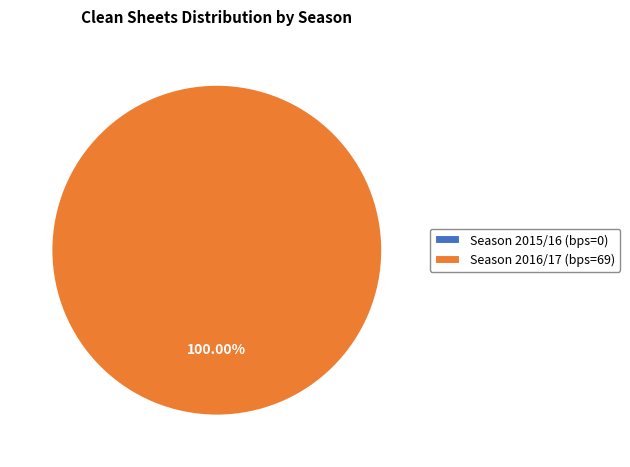

To the nearest percent, what is the combined percentage of Season 2016/17 (bps=69) and Season 2015/16 (bps=0)?

100%